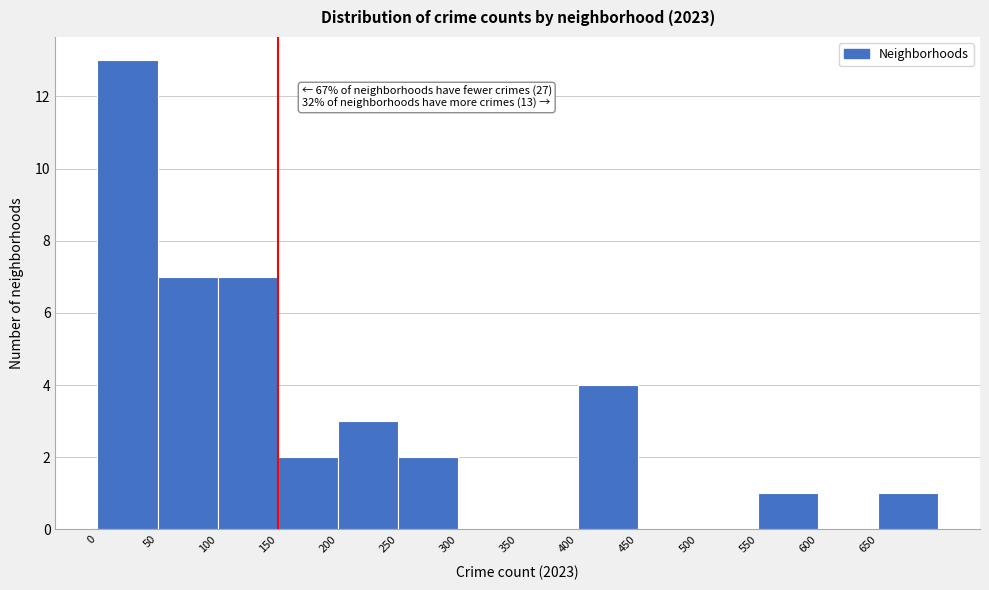

Over which range of the x-axis is the bar tallest?

0 to 50